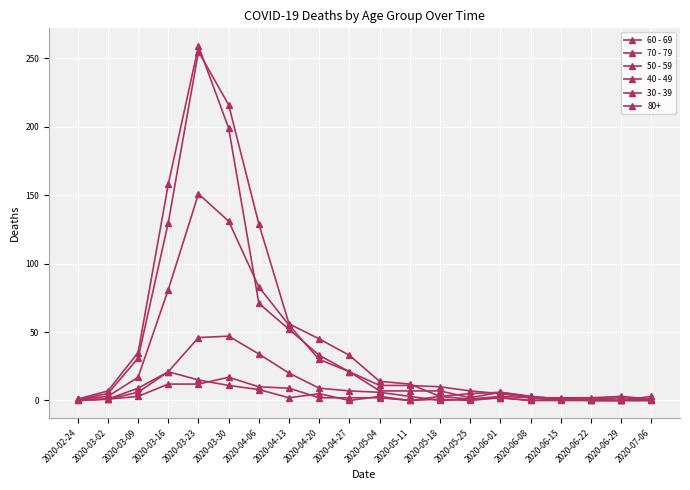

True or false: 70 - 79 and 50 - 59 cross at least once.

True